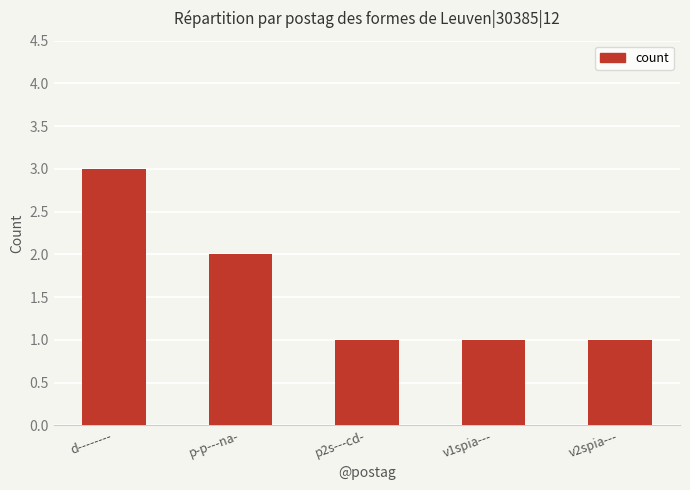

Reading right to left, extract all data points from this chart.

1	1	1	2	3